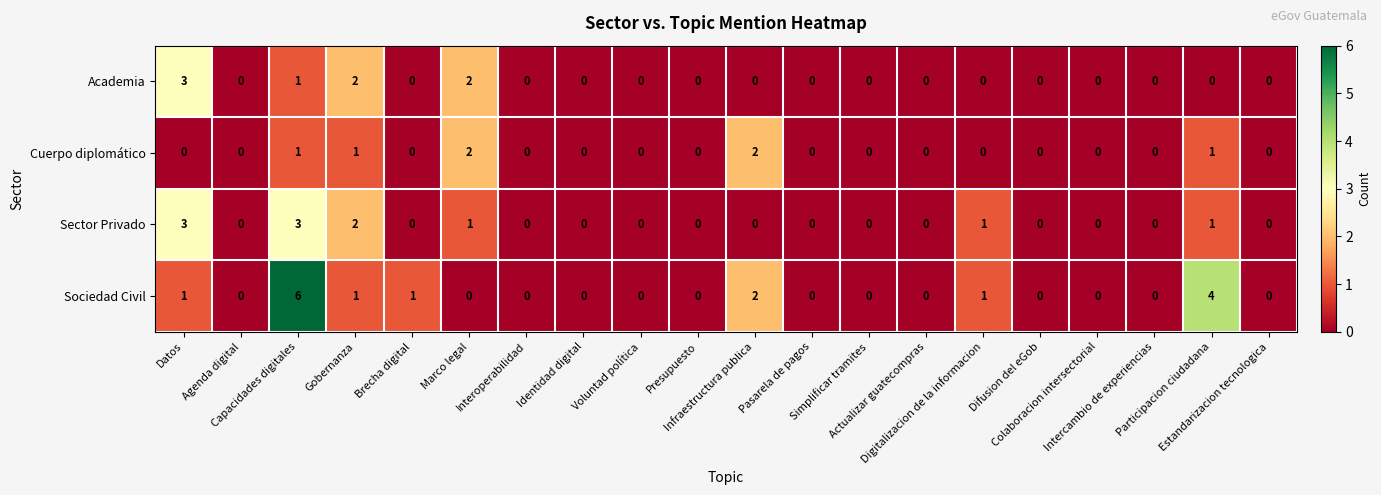

How many Academia values are between 0 and 1?

17